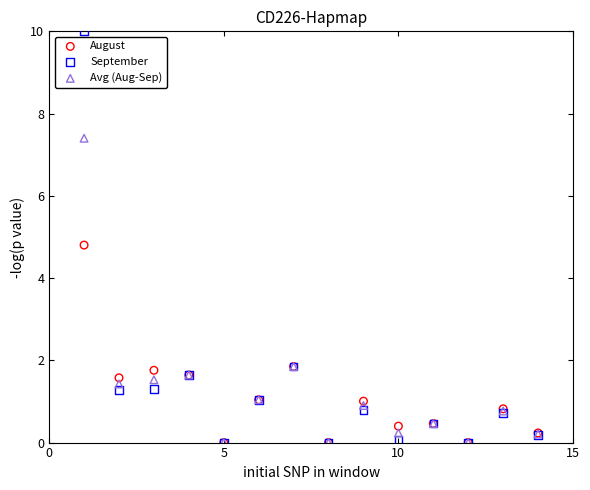

In the September series, what Y value is closest to 5?

1.8